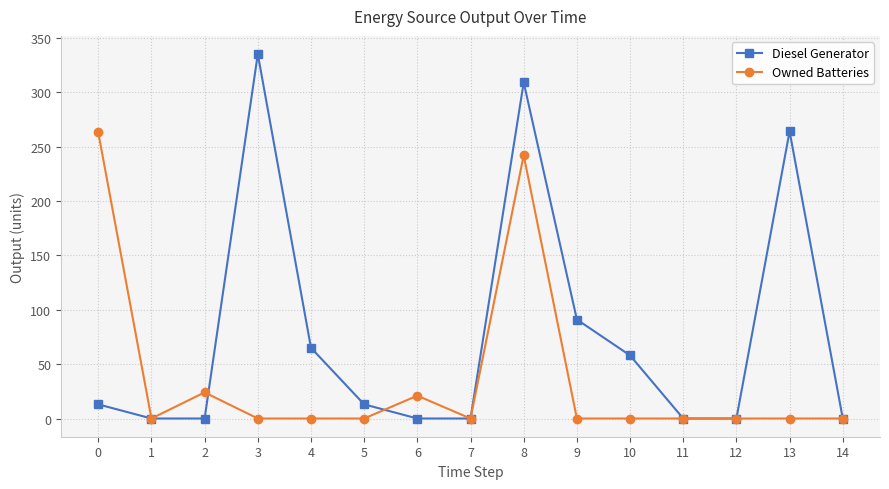

Reading left to right, transcribe all the data shown in this chart.

Diesel Generator: 13	0	0	335	65	13	0	0	309	91	58	0	0	264	0
Owned Batteries: 263	0	24	0	0	0	21	0	242	0	0	0	0	0	0